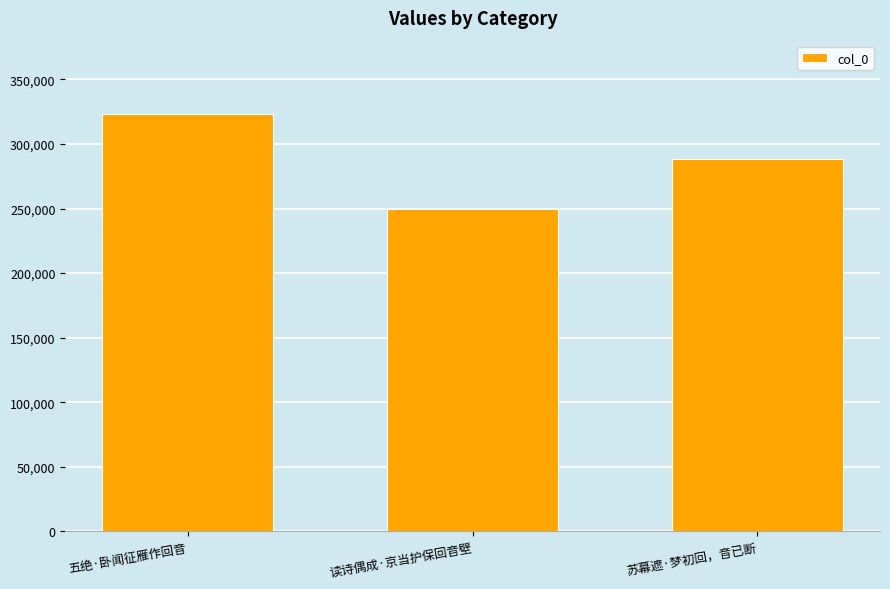

What position from the left is 读诗偶成·京当护保回音壁?

2